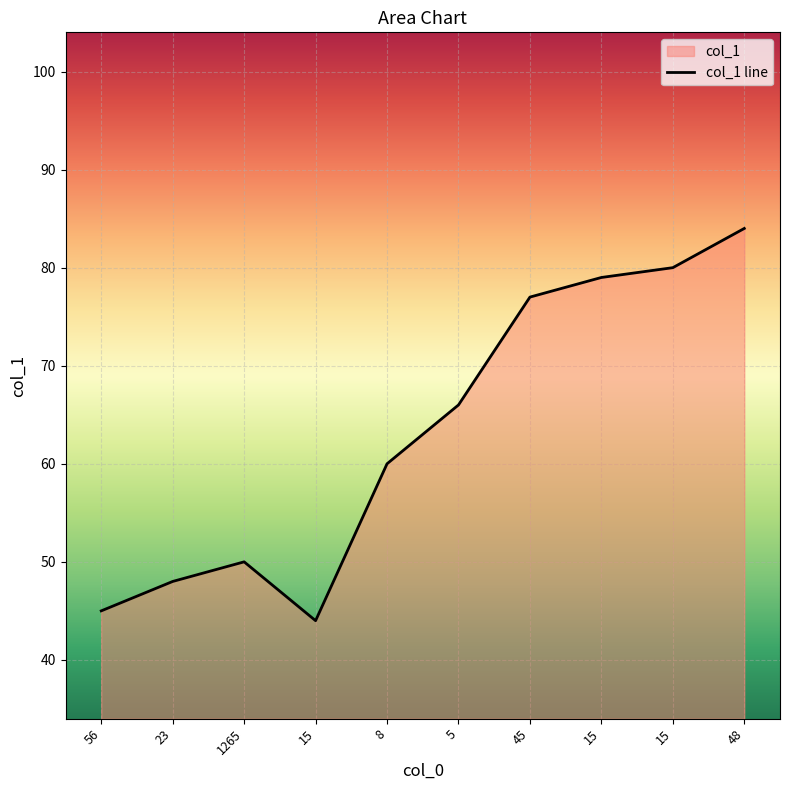

Where is the first local maximum?

1265